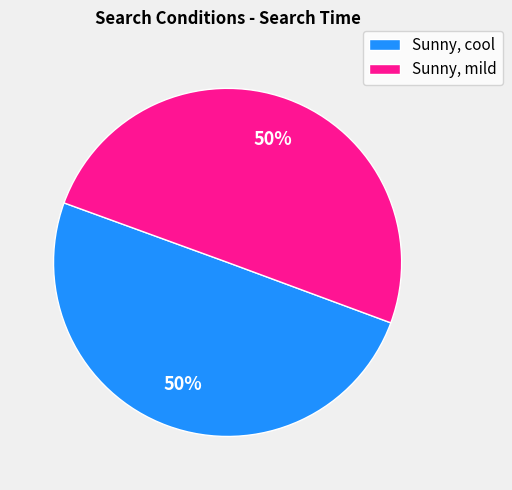

To the nearest percent, what is the combined percentage of Sunny, cool and Sunny, mild?

100%